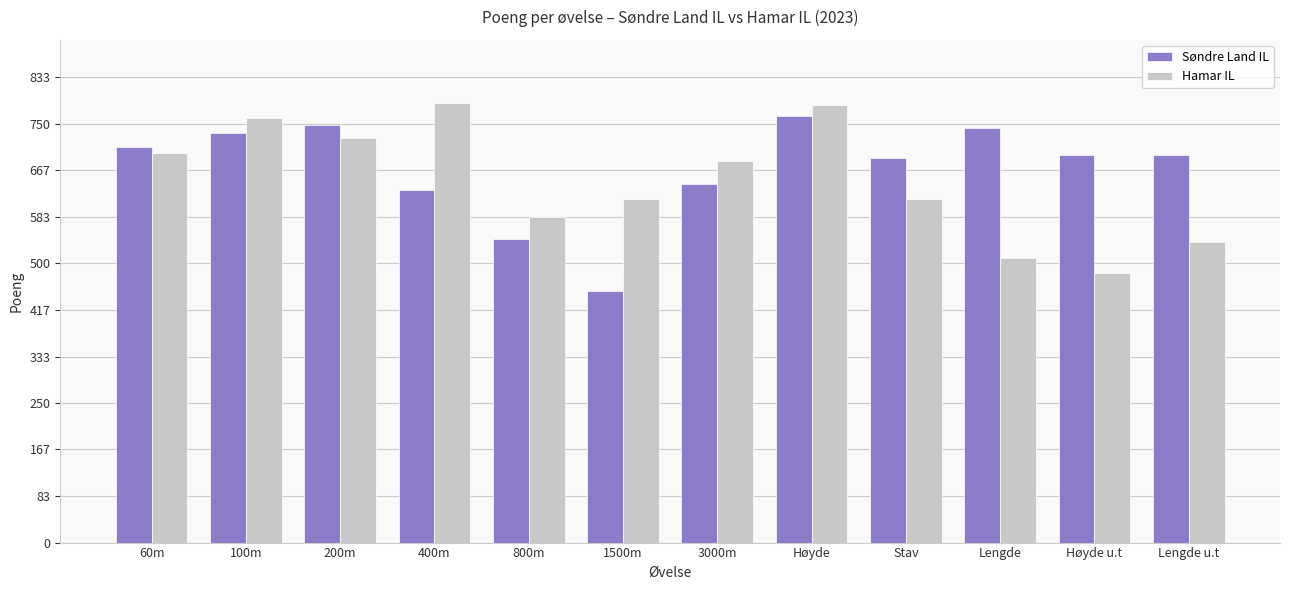

At which label does Hamar IL first exceed 683?

60m